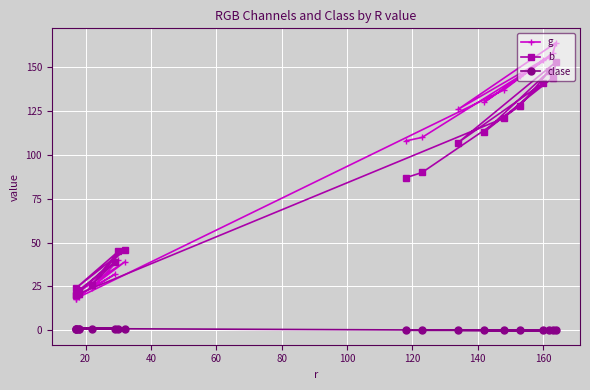

Rank the series by their maximum value, from lowest to highest.

clase, b, g